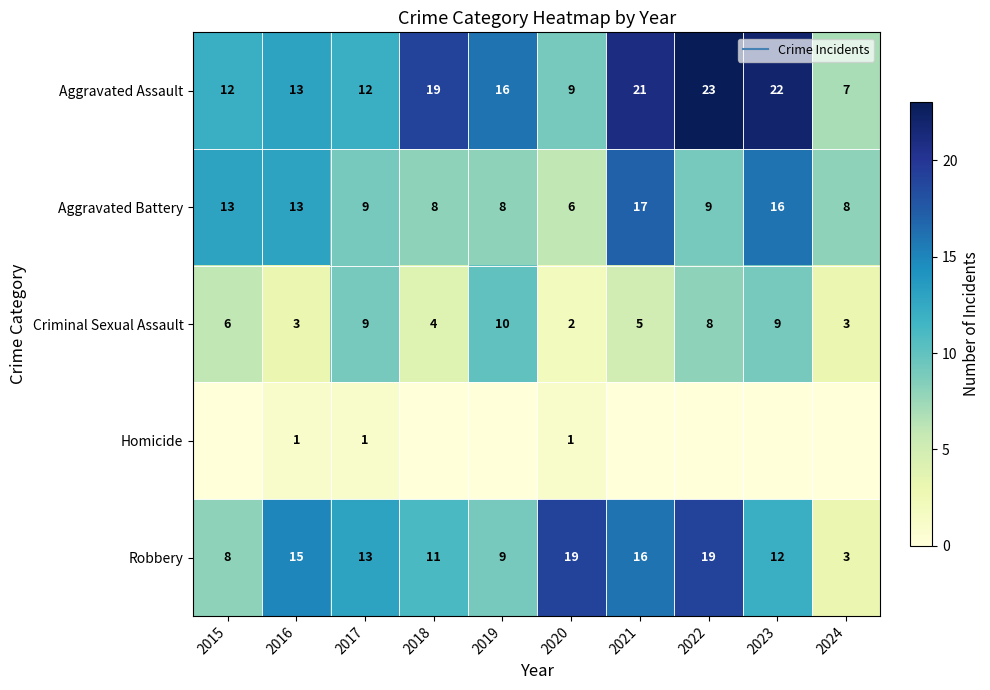

What is the maximum value for Aggravated Battery?

17